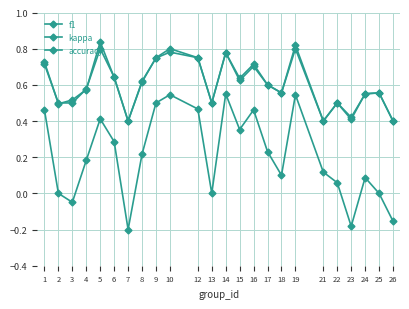

Reading left to right, list all the values displayed in this chart.

f1: 1=0.7	2=0.5	3=0.5	4=0.6	5=0.8	6=0.6	7=0.4	8=0.6	9=0.7	10=0.8	12=0.8	13=0.5	14=0.8	15=0.6	16=0.7	17=0.6	18=0.6	19=0.8	21=0.4	22=0.5	23=0.4	24=0.5	25=0.6	26=0.4
kappa: 1=0.5	2=0.0	3=-0.0	4=0.2	5=0.4	6=0.3	7=-0.2	8=0.2	9=0.5	10=0.5	12=0.5	13=0.0	14=0.6	15=0.4	16=0.5	17=0.2	18=0.1	19=0.5	21=0.1	22=0.1	23=-0.2	24=0.1	25=0.0	26=-0.2
accuracy: 1=0.7	2=0.5	3=0.5	4=0.6	5=0.8	6=0.6	7=0.4	8=0.6	9=0.8	10=0.8	12=0.8	13=0.5	14=0.8	15=0.6	16=0.7	17=0.6	18=0.6	19=0.8	21=0.4	22=0.5	23=0.4	24=0.6	25=0.6	26=0.4